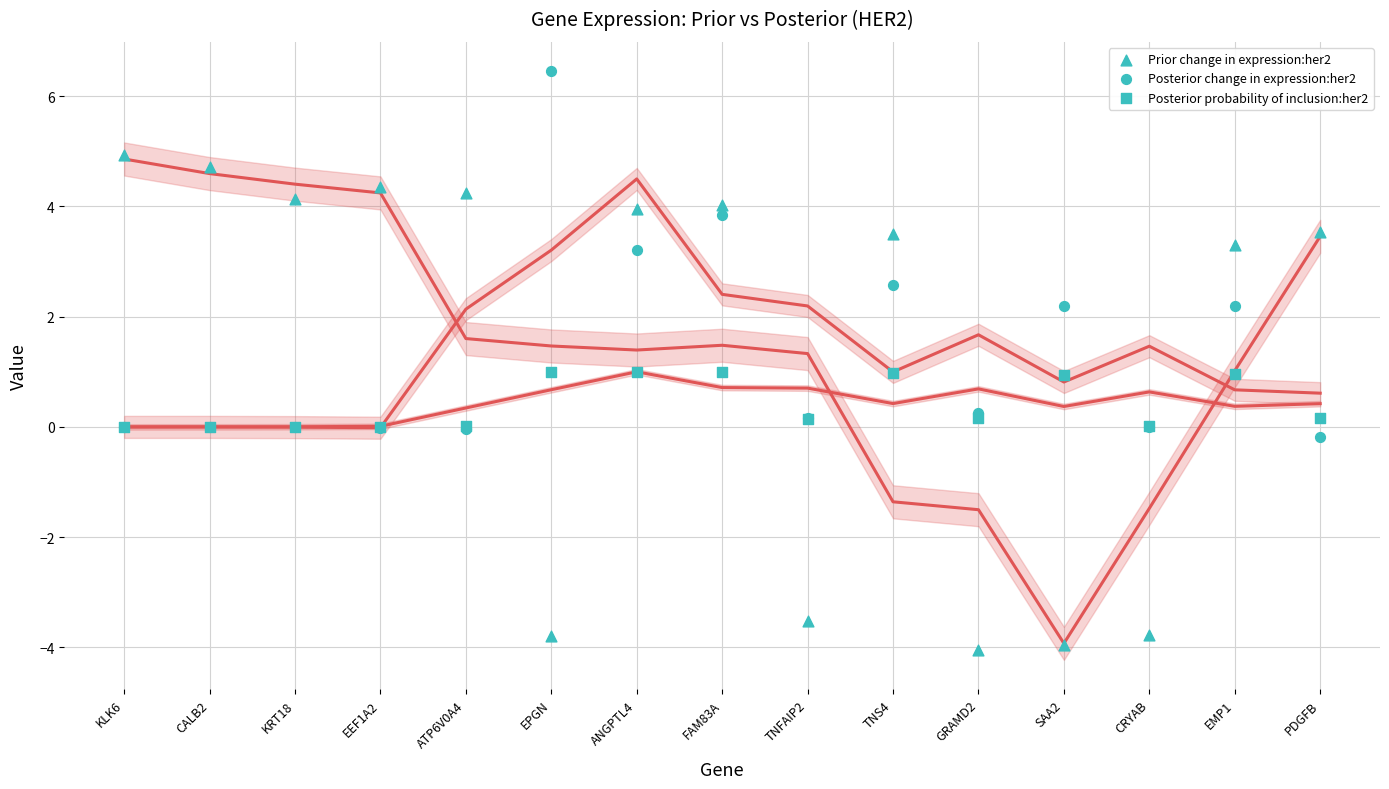

Which series has the largest Y range (max minus min)?

Prior change in expression:her2